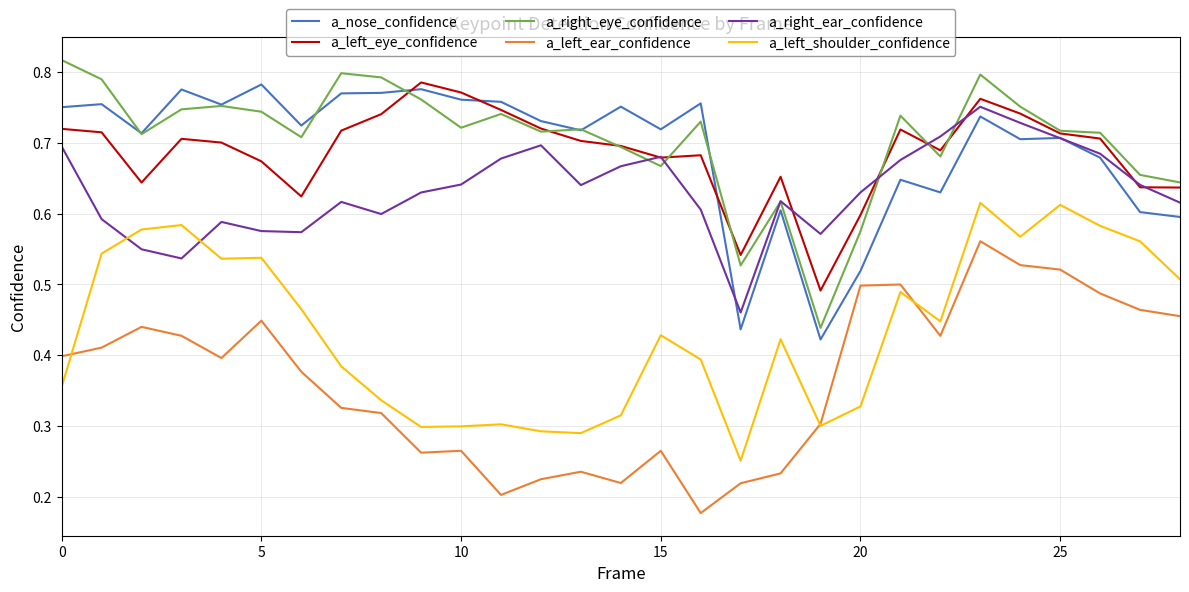

At how many categories does at least one series exceed 0?

29